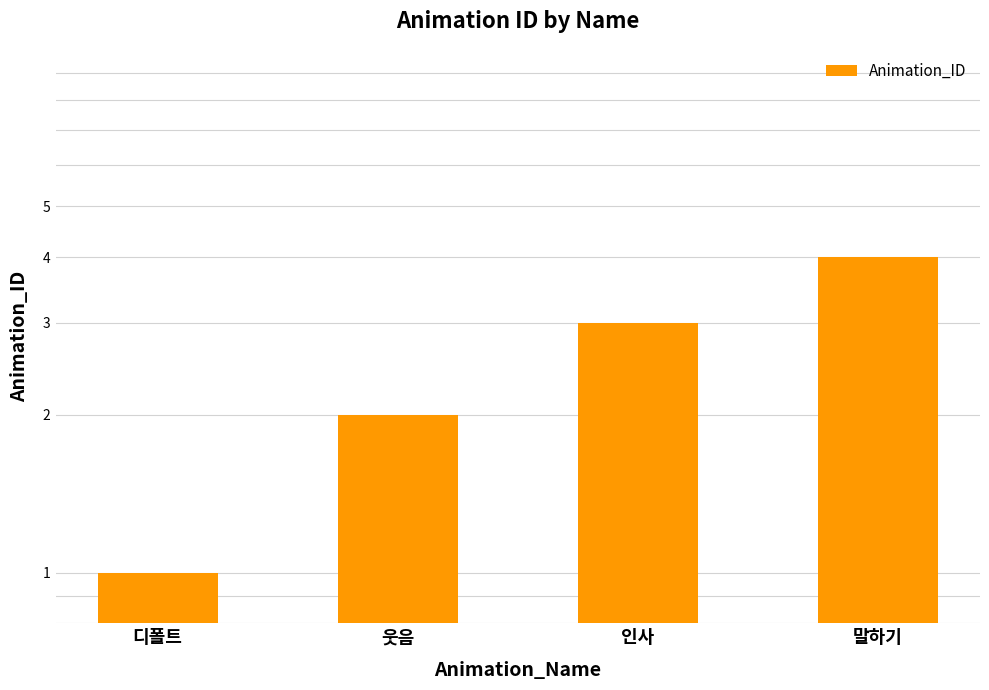

Approximately how many times larger is the value at 인사 compared to 디폴트?

3.0